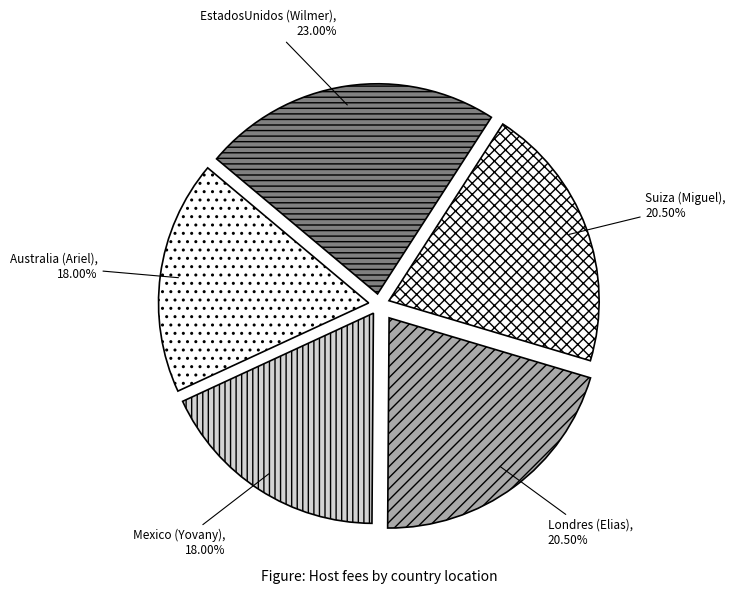

Is the sum of Australia (Ariel) and EstadosUnidos (Wilmer) greater than half?

No